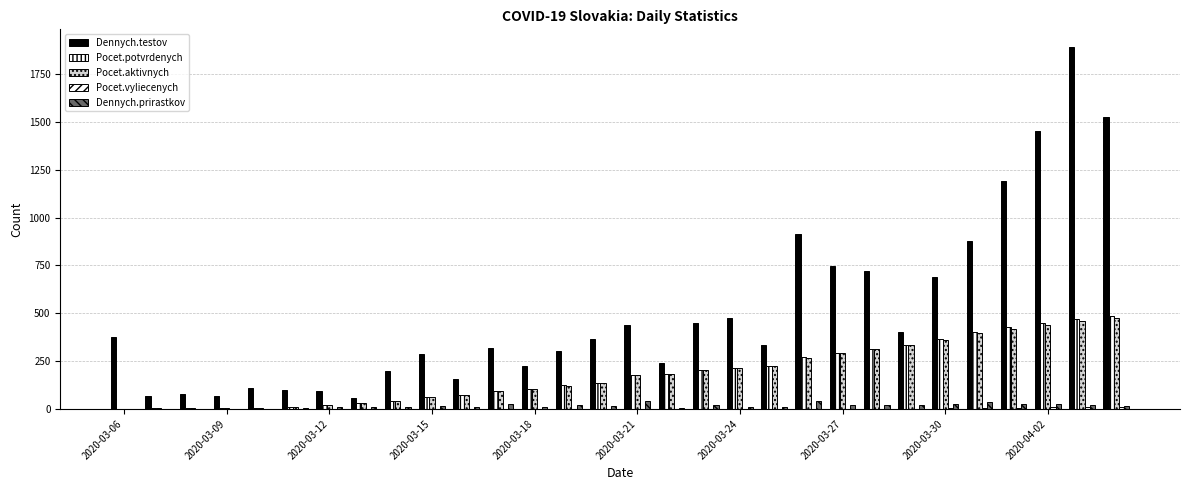

Rank the series by their maximum value, from lowest to highest.

Pocet.vyliecenych, Dennych.prirastkov, Pocet.aktivnych, Pocet.potvrdenych, Dennych.testov